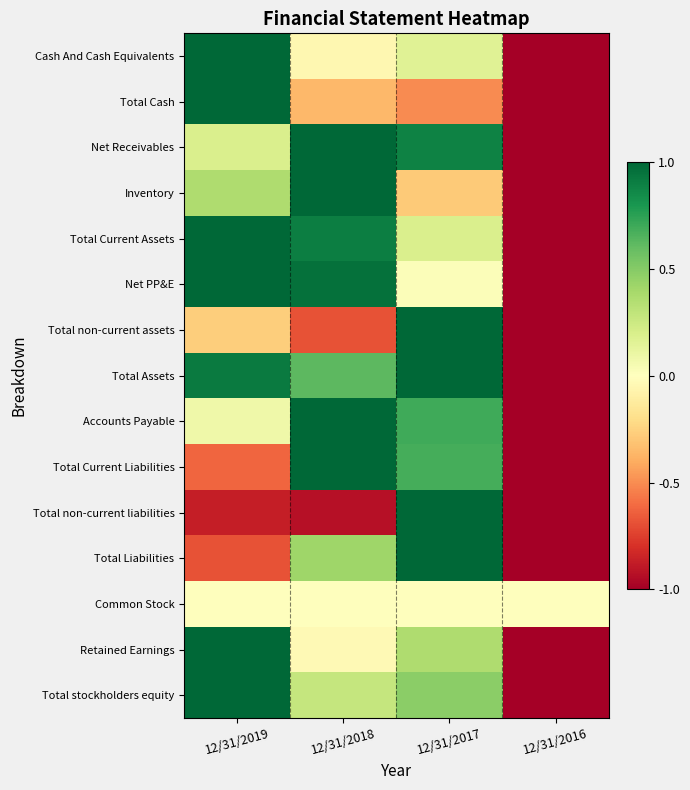

Reading right to left, list all the values displayed in this chart.

Cash And Cash Equivalents: 12/31/2016=-1.0	12/31/2017=0.2	12/31/2018=-0.0	12/31/2019=1.0
Total Cash: 12/31/2016=-1.0	12/31/2017=-0.5	12/31/2018=-0.4	12/31/2019=1.0
Net Receivables: 12/31/2016=-1.0	12/31/2017=0.9	12/31/2018=1.0	12/31/2019=0.2
Inventory: 12/31/2016=-1.0	12/31/2017=-0.3	12/31/2018=1.0	12/31/2019=0.4
Total Current Assets: 12/31/2016=-1.0	12/31/2017=0.2	12/31/2018=0.9	12/31/2019=1.0
Net PP&E: 12/31/2016=-1.0	12/31/2017=0.0	12/31/2018=1.0	12/31/2019=1.0
Total non-current assets: 12/31/2016=-1.0	12/31/2017=1.0	12/31/2018=-0.7	12/31/2019=-0.3
Total Assets: 12/31/2016=-1.0	12/31/2017=1.0	12/31/2018=0.6	12/31/2019=0.9
Accounts Payable: 12/31/2016=-1.0	12/31/2017=0.7	12/31/2018=1.0	12/31/2019=0.1
Total Current Liabilities: 12/31/2016=-1.0	12/31/2017=0.7	12/31/2018=1.0	12/31/2019=-0.6
Total non-current liabilities: 12/31/2016=-1.0	12/31/2017=1.0	12/31/2018=-0.9	12/31/2019=-0.9
Total Liabilities: 12/31/2016=-1.0	12/31/2017=1.0	12/31/2018=0.4	12/31/2019=-0.7
Common Stock: 12/31/2016=0.0	12/31/2017=0.0	12/31/2018=0.0	12/31/2019=0.0
Retained Earnings: 12/31/2016=-1.0	12/31/2017=0.4	12/31/2018=-0.0	12/31/2019=1.0
Total stockholders equity: 12/31/2016=-1.0	12/31/2017=0.5	12/31/2018=0.3	12/31/2019=1.0